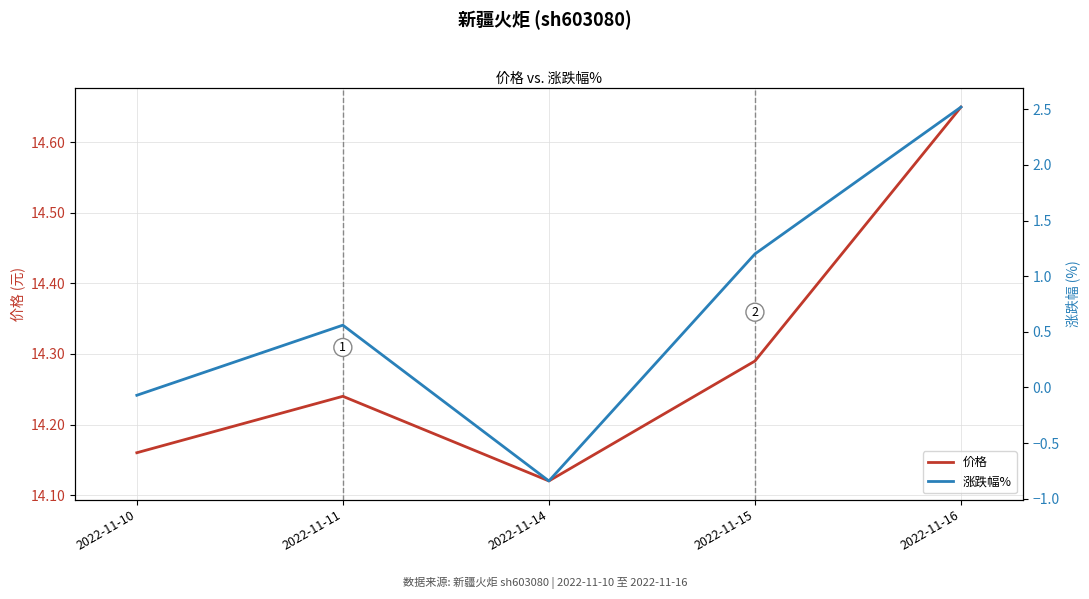

At which label does 涨跌幅% first exceed 0?

2022-11-11